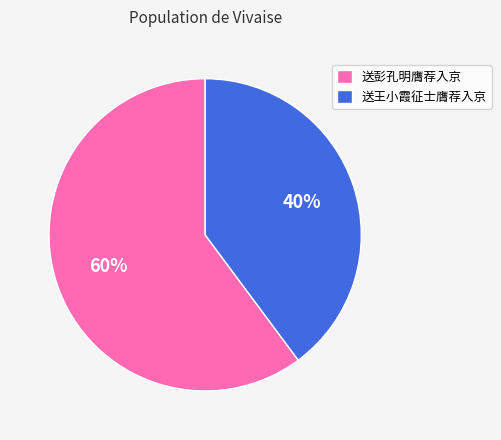

To the nearest percent, what is the difference between the 送王小霞征士膺荐入京 and 送彭孔明膺荐入京 slice percentages?

20%